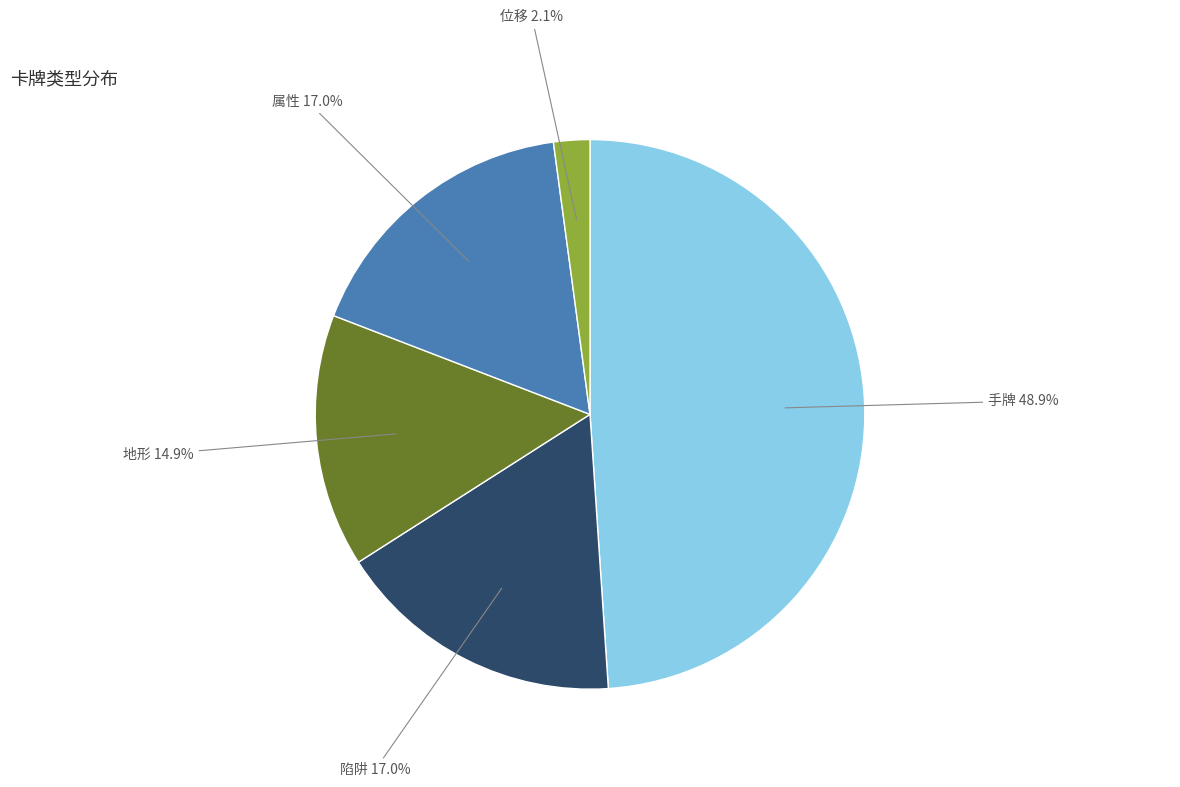

Is there any slice that represents more than half of the pie?

No